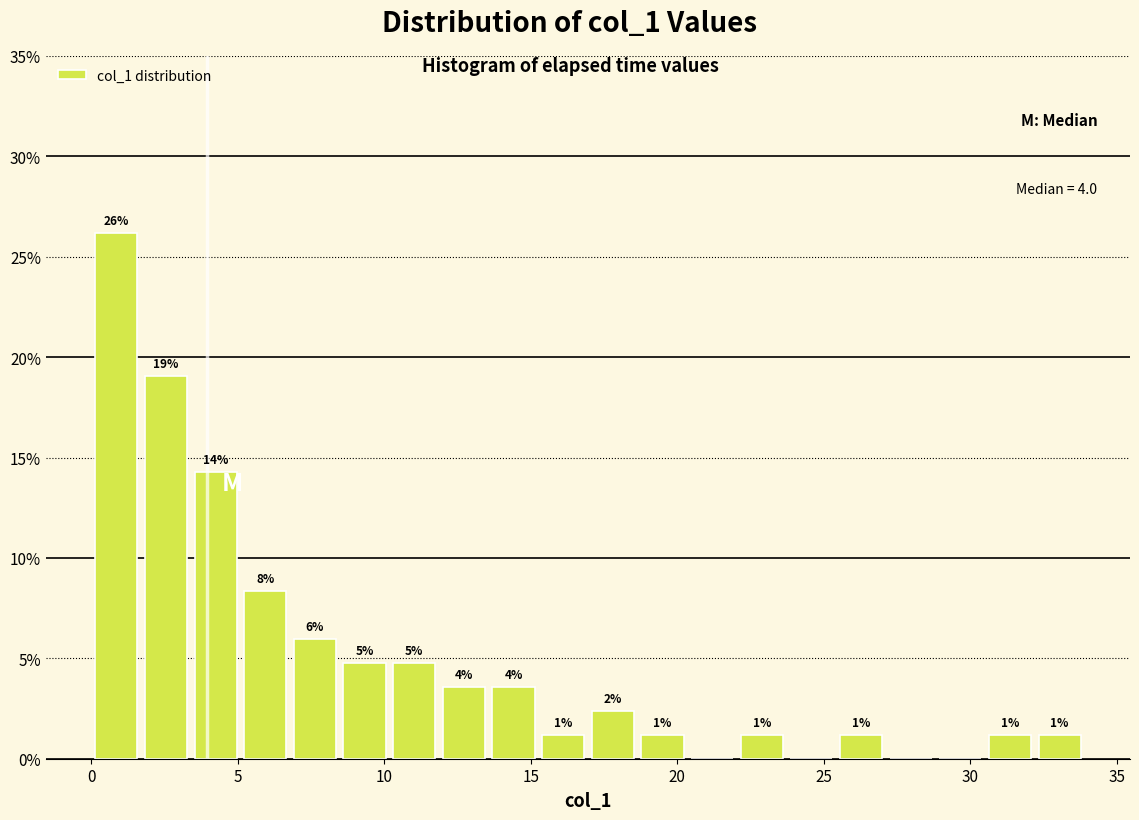

Read against the x-axis, roughly where is the centre of the tallest bar?

1.0